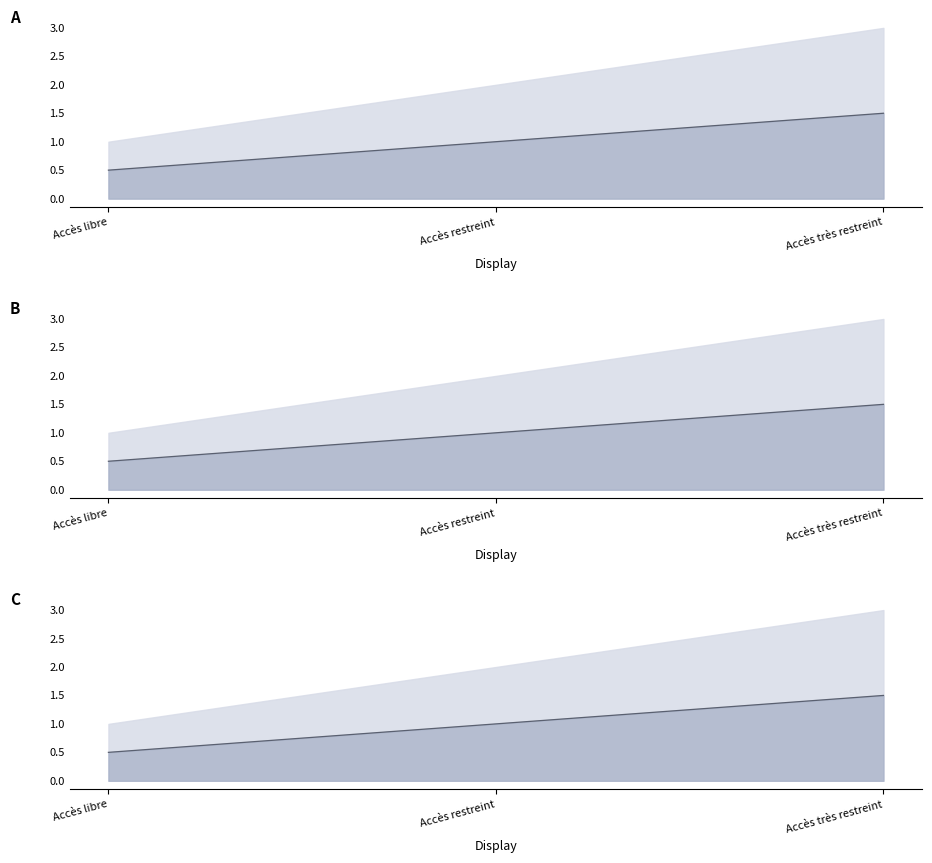

What is the sum of all values?

3.0